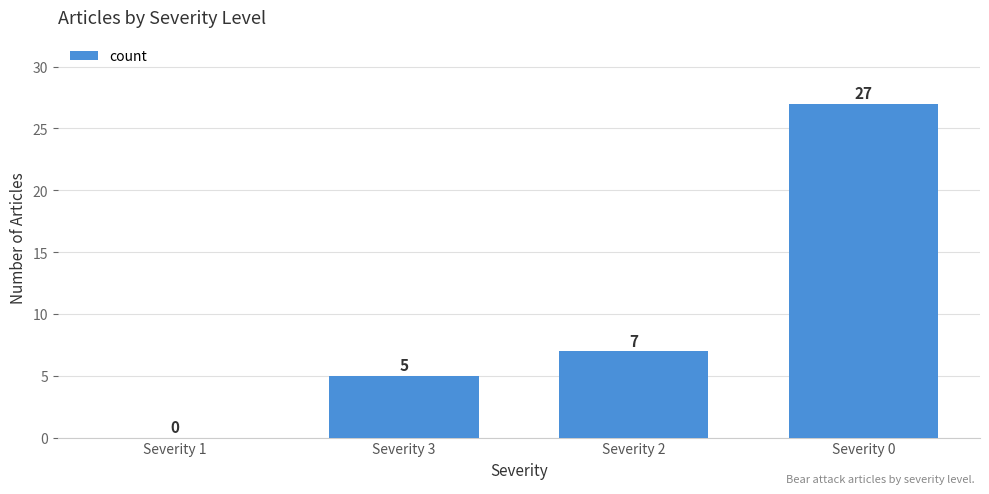

Reading right to left, list all the values displayed in this chart.

Severity 0=27	Severity 2=7	Severity 3=5	Severity 1=0